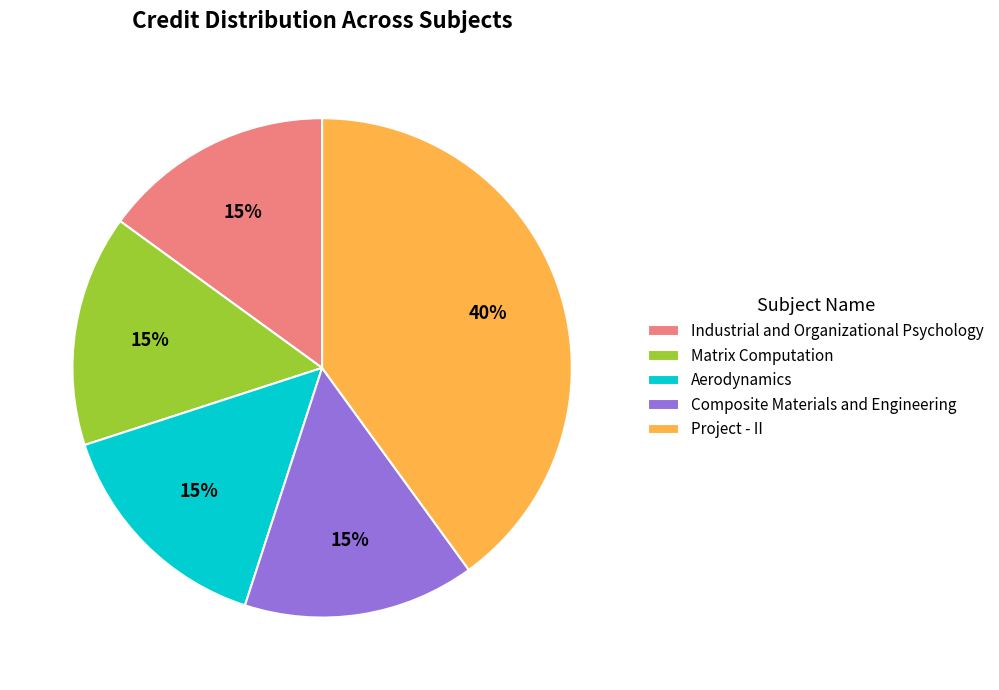

Between Composite Materials and Engineering and Project - II, which is larger?

Project - II